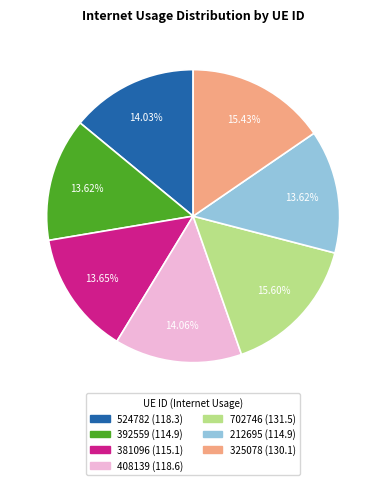

Combined, do 524782 and 392559 account for over 50%?

No